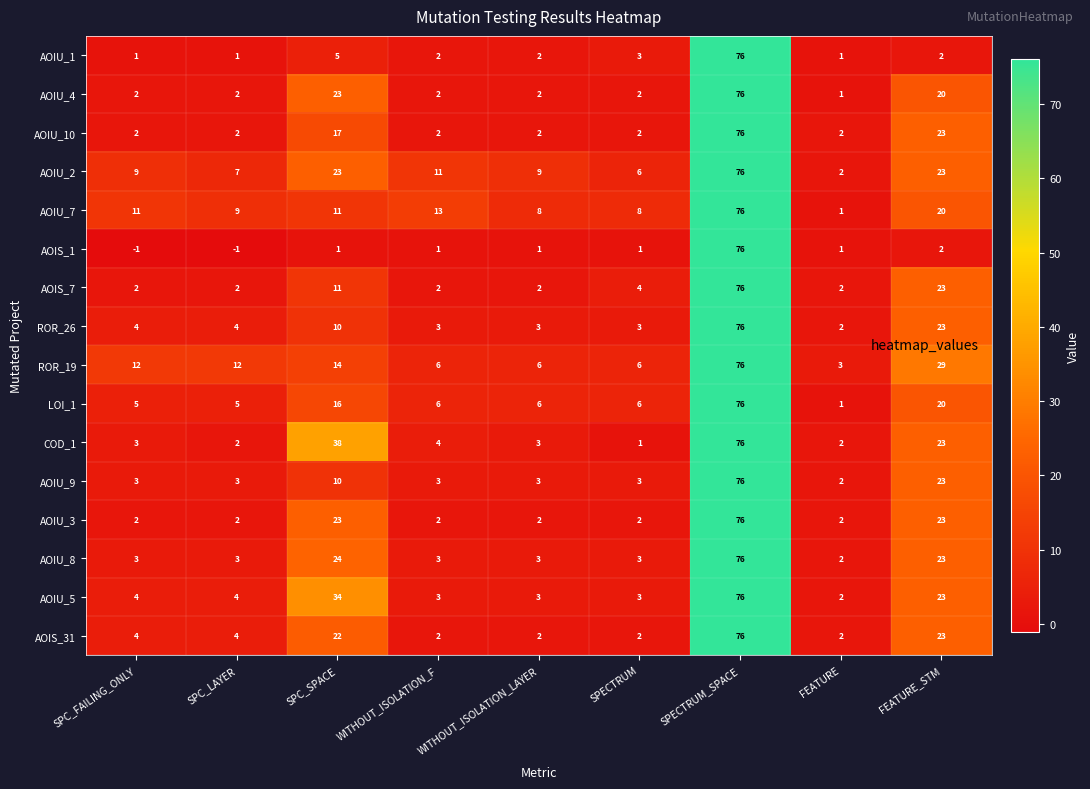

Which category has the highest value across all series?

SPECTRUM_SPACE